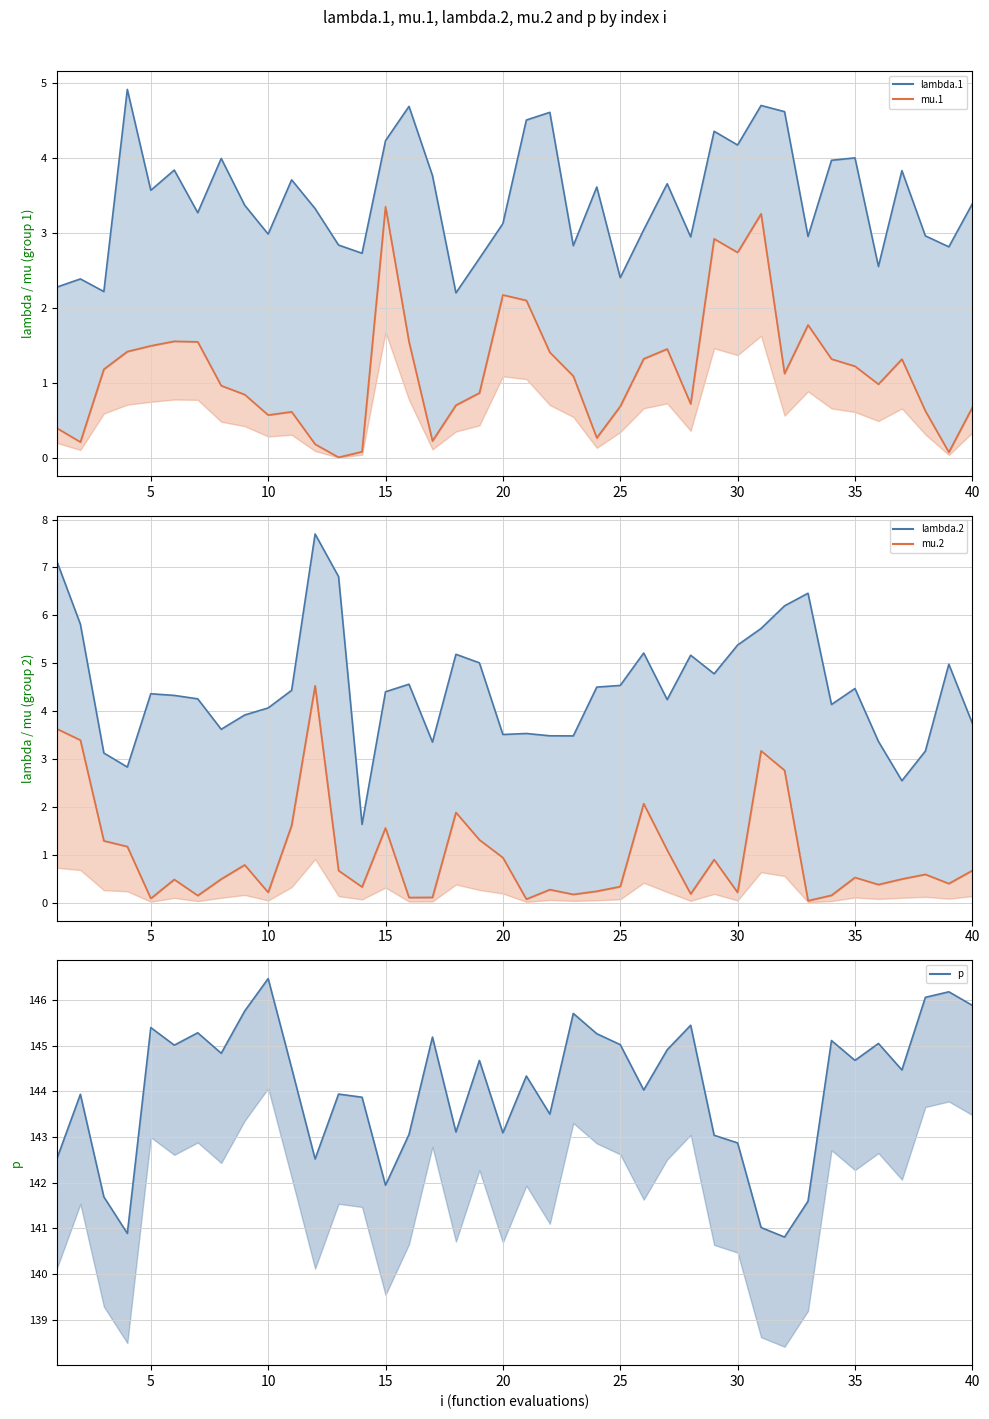

What is the sum of all lambda.1 line values?

138.0